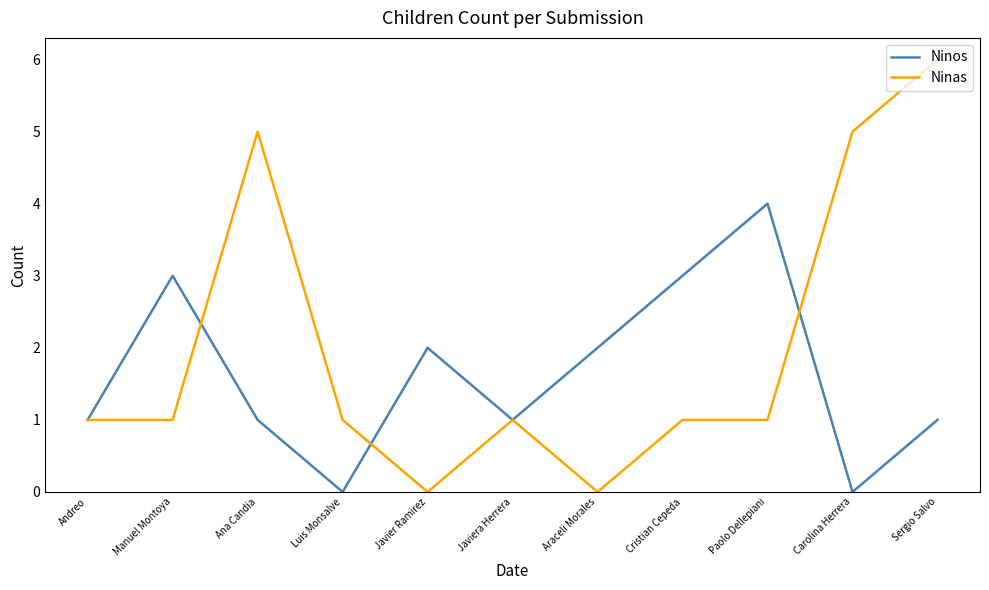

Is this an area chart (filled region under the line)?

No